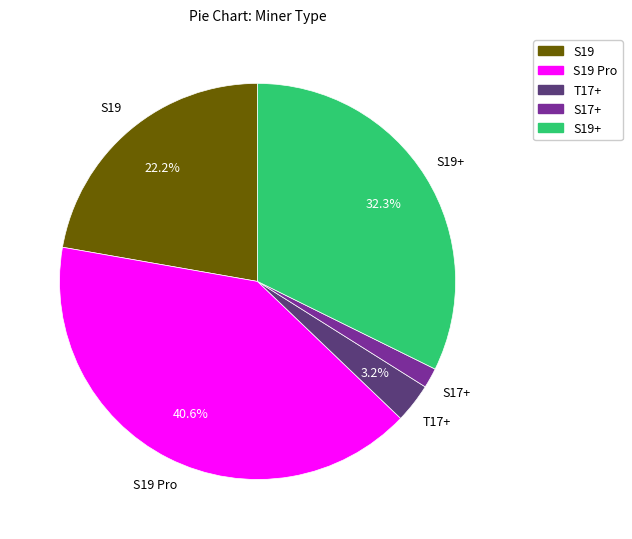

Is there any slice that represents more than half of the pie?

No